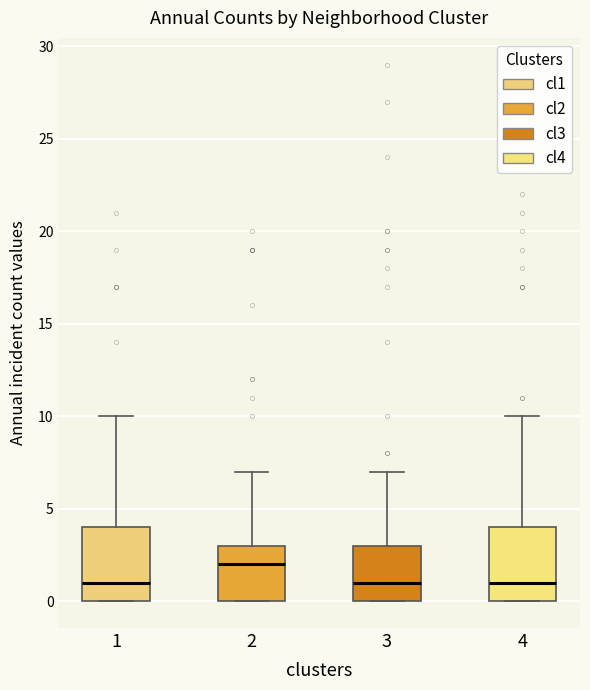

Which box's median line is the highest?

2